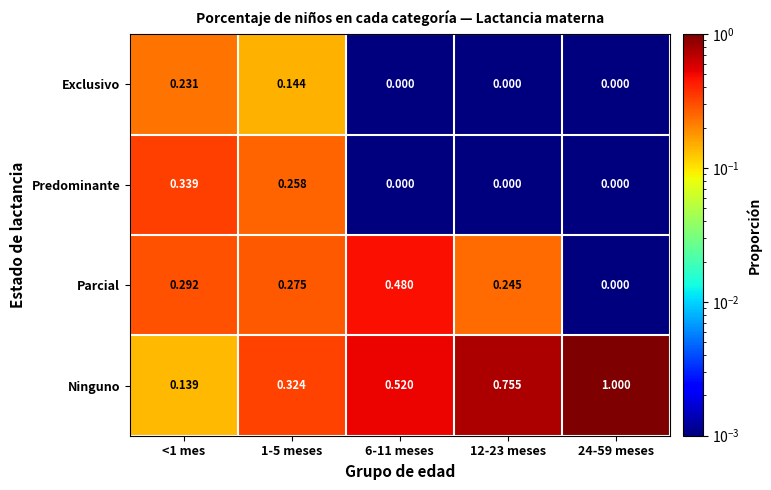

At <1 mes, list the series in order from smallest to largest.

Ninguno, Exclusivo, Parcial, Predominante